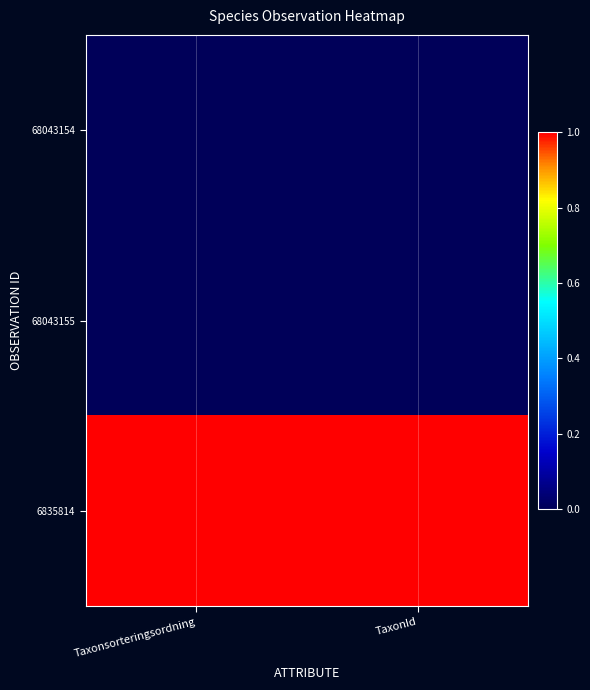

Reading right to left, transcribe all the data shown in this chart.

68043154: TaxonId=0.0	Taxonsorteringsordning=0.0
68043155: TaxonId=0.0	Taxonsorteringsordning=0.0
6835814: TaxonId=1.0	Taxonsorteringsordning=1.0